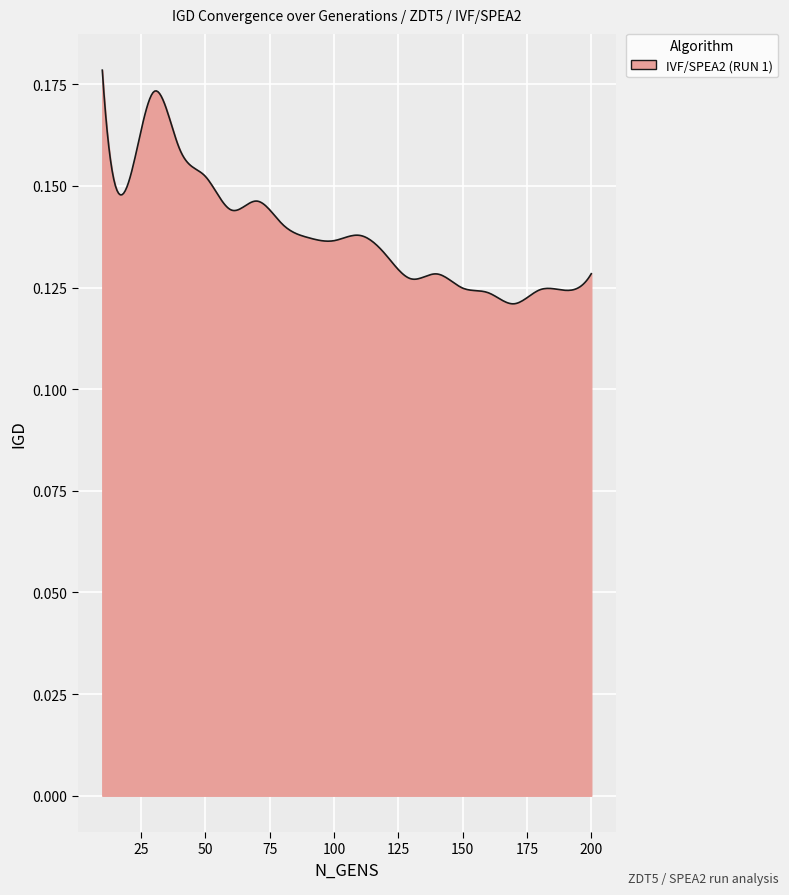

Does the chart have visible grid lines?

Yes